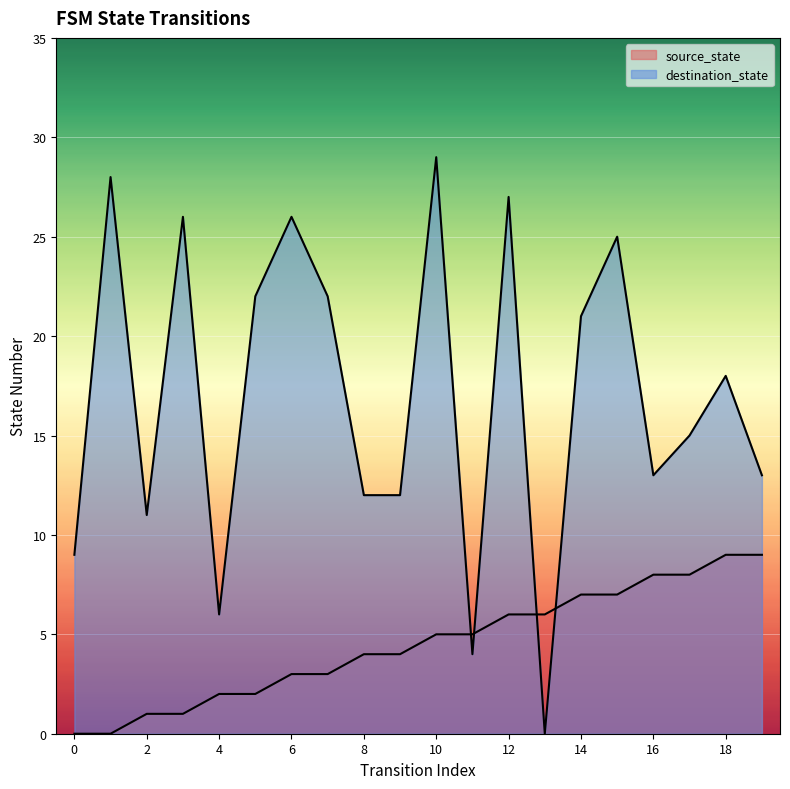

How many data points in source_state are above 5?

8